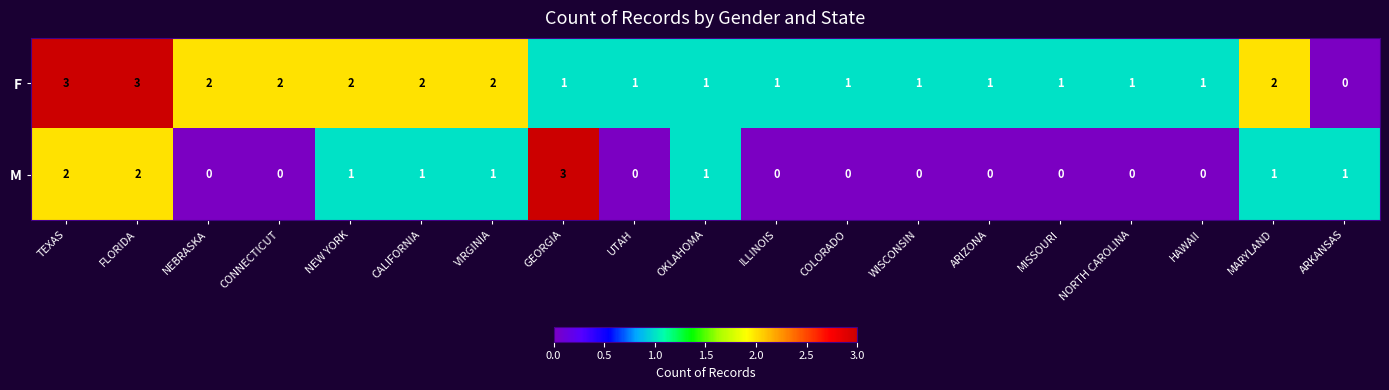

How many values in F are above zero?

18